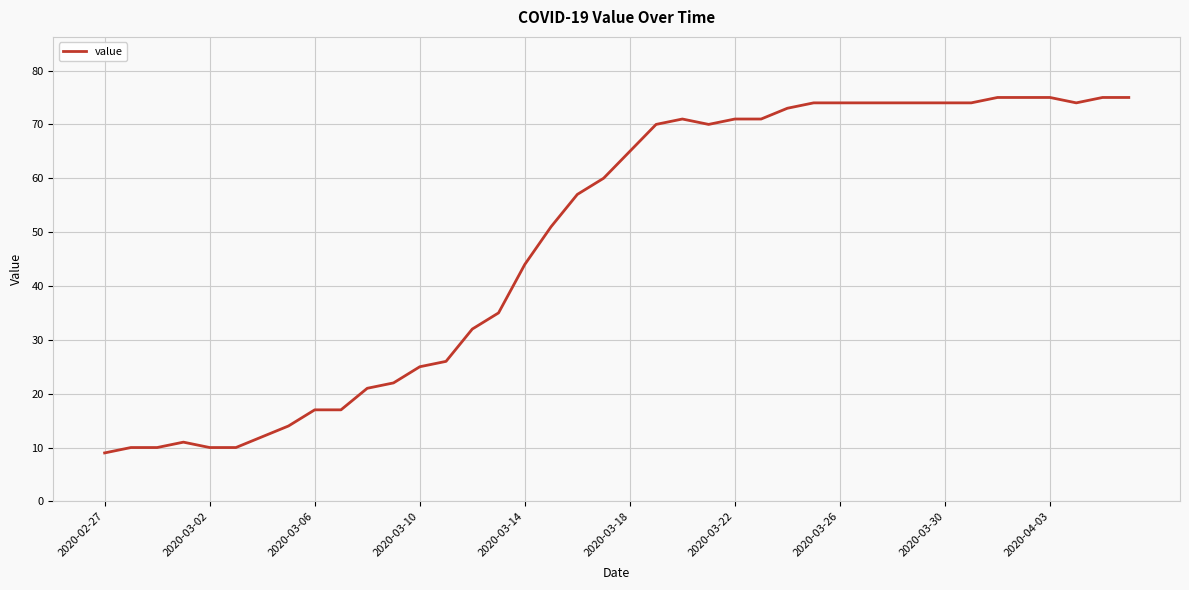

What is the difference between the maximum and minimum values?

66